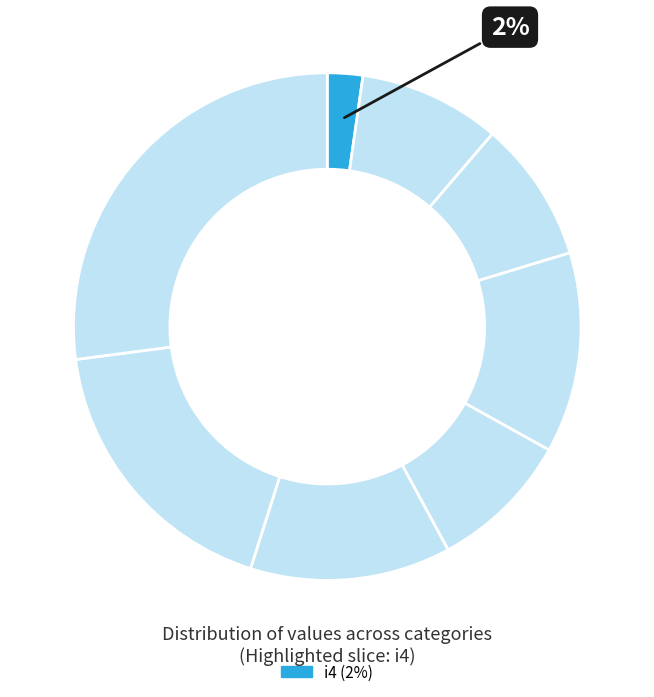

How many slices are in this pie chart?

8